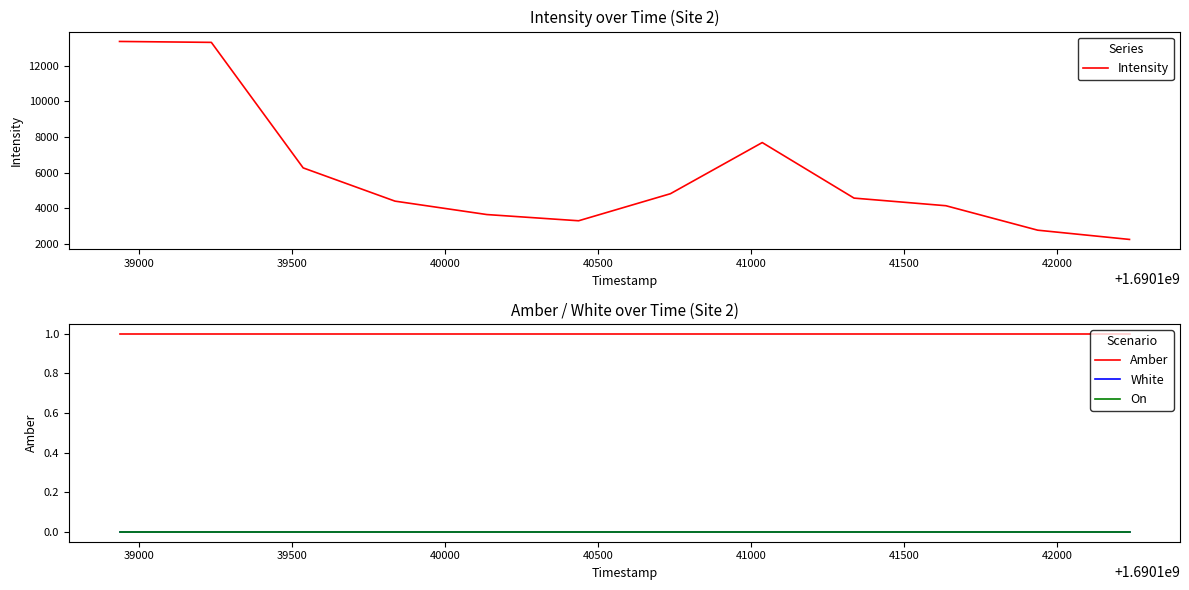

What is the highest value of the Intensity series?

13358.3